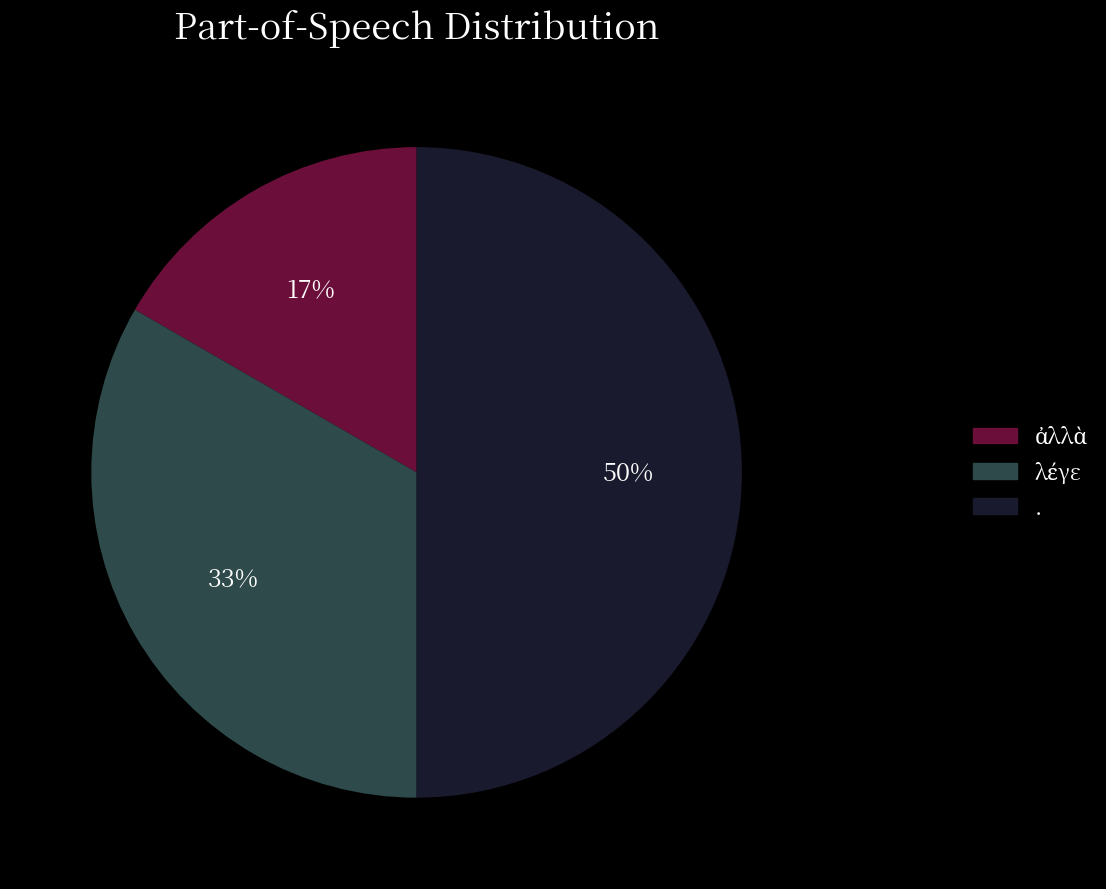

Which slice is the largest?

.